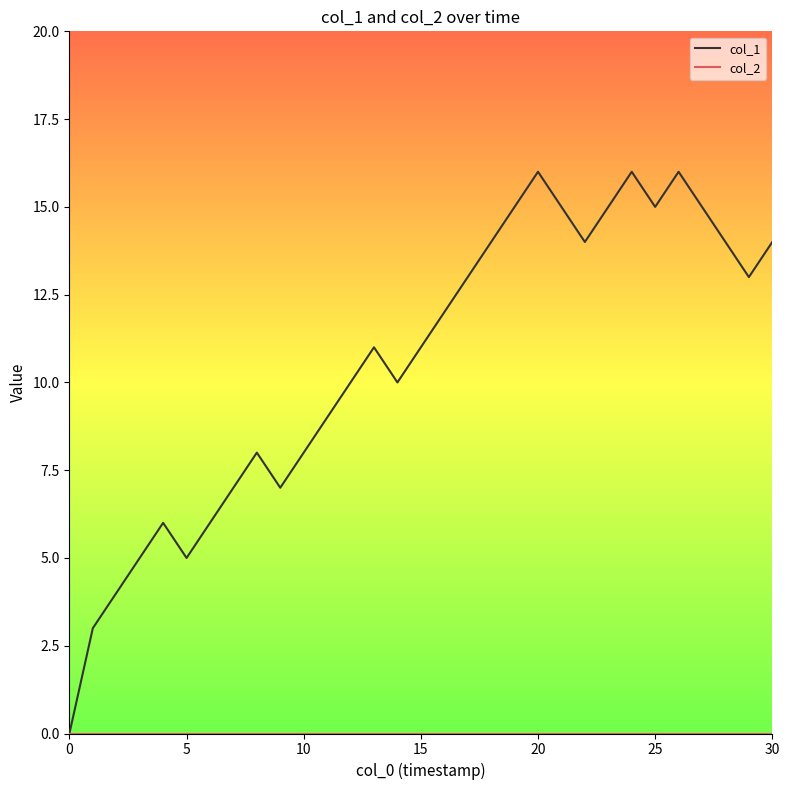

What is the maximum value for col_1?

16